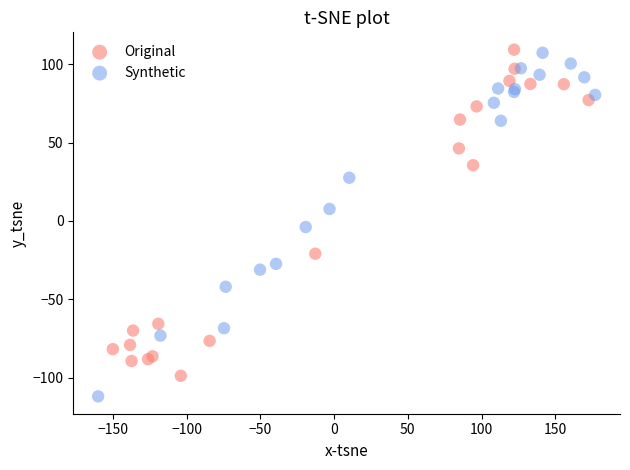

Which series reaches the minimum Y coordinate?

Synthetic